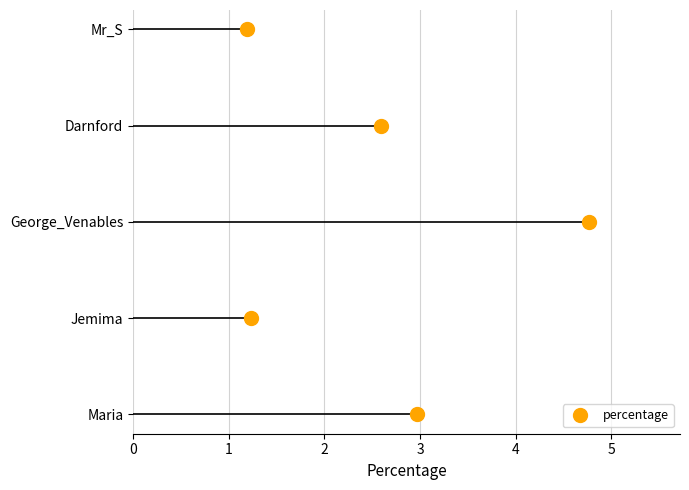

What is the sum of the values at Mr_S and George_Venables?

6.0